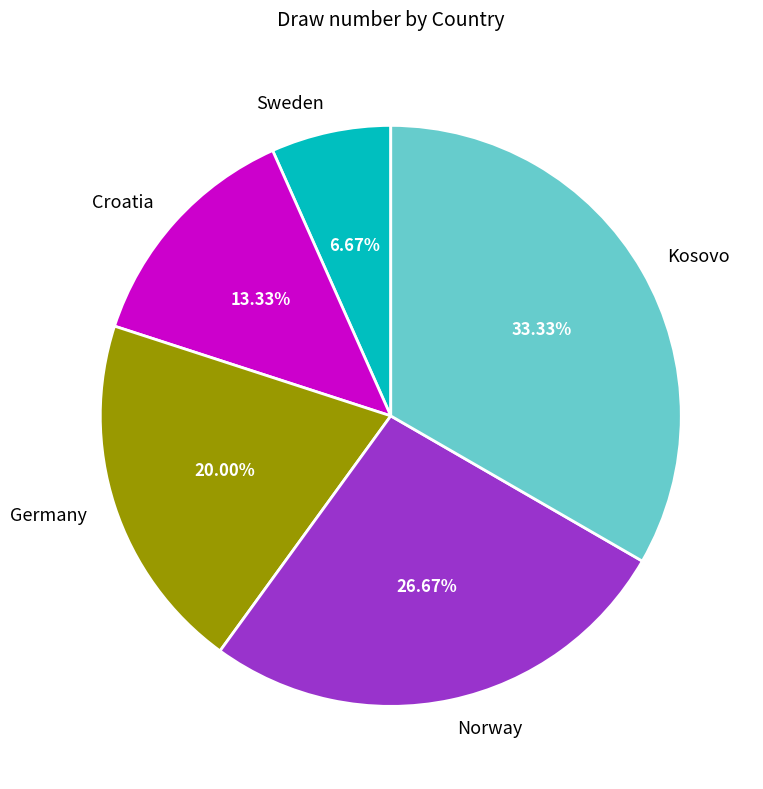

True or false: Kosovo accounts for 20% of the total.

False